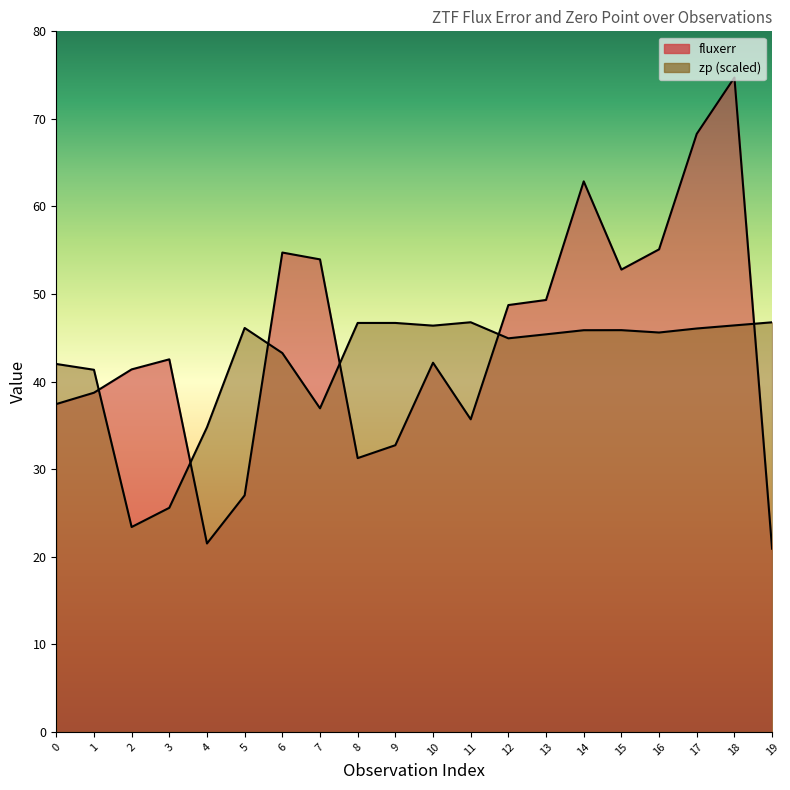

What is the difference between the highest and lowest values at 0?

4.6